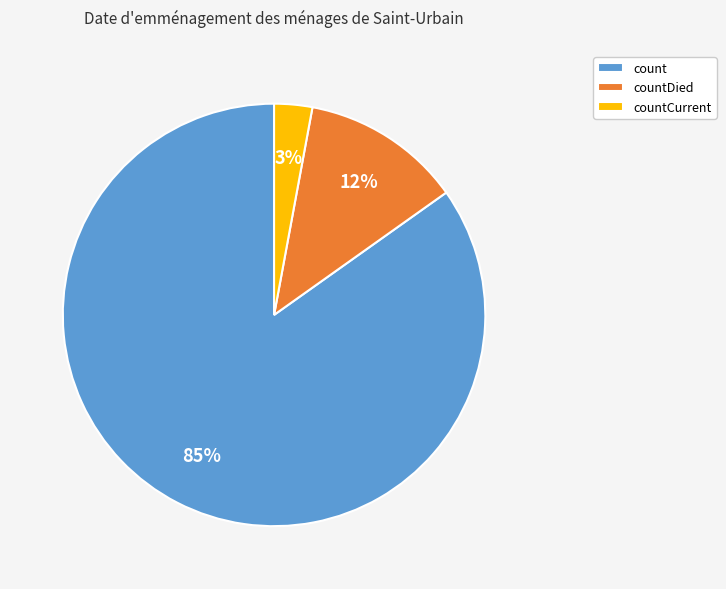

Which slice is the smallest?

countCurrent